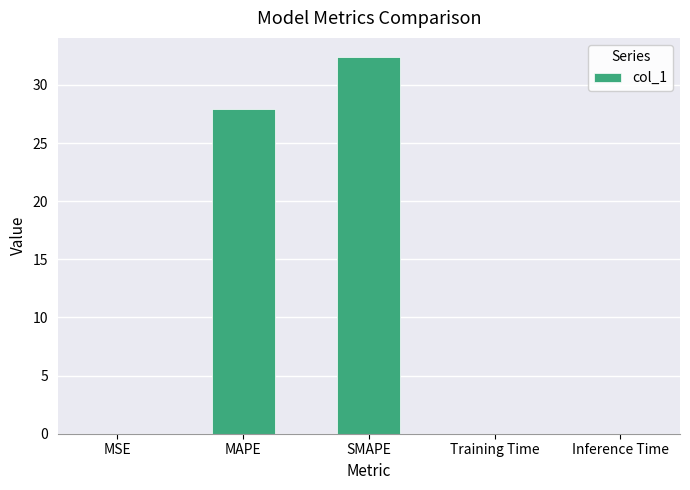

What is the difference between the values at Inference Time and SMAPE?

32.4